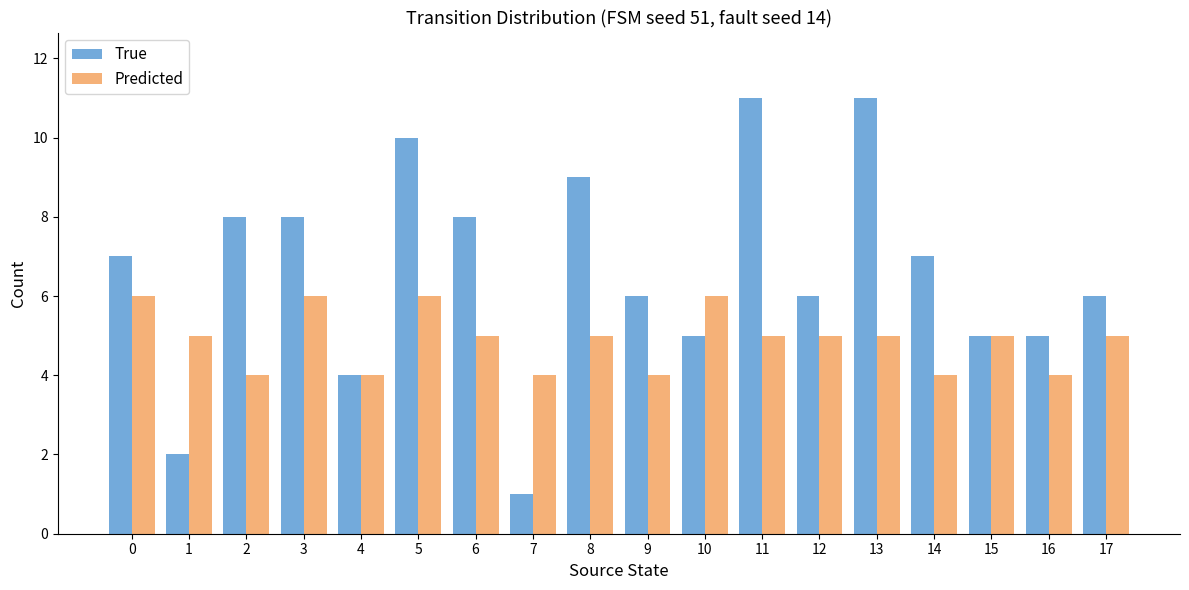

Is the value of True at 13 greater than the value of Predicted at 11?

Yes